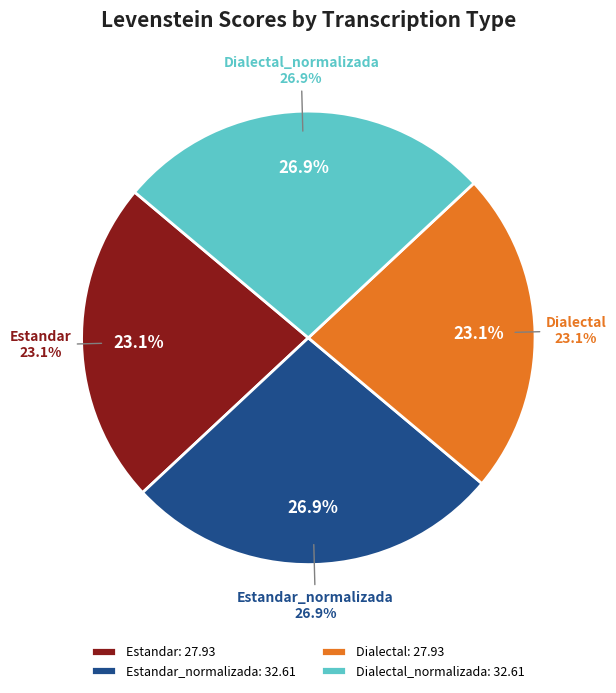

To the nearest percent, what percentage of the pie is Estandar_normalizada?

27%